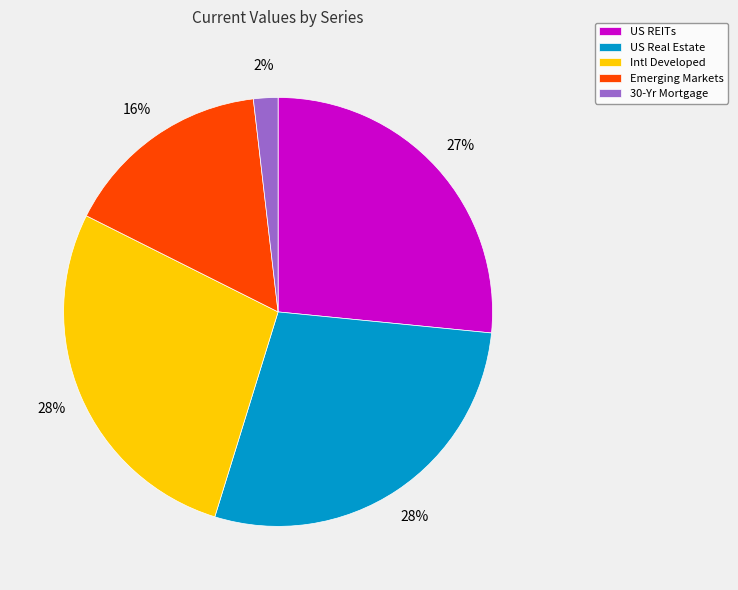

Approximately how many times larger is the value at US Real Estate compared to Intl Developed?

1.0